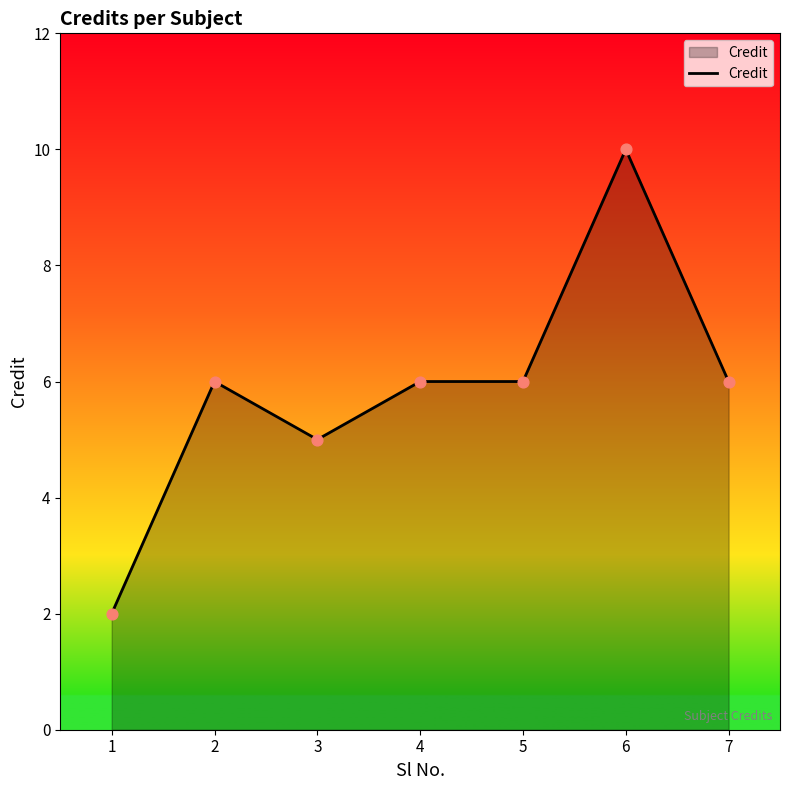

Approximately how many times larger is the value at 7 compared to 2?

1.0